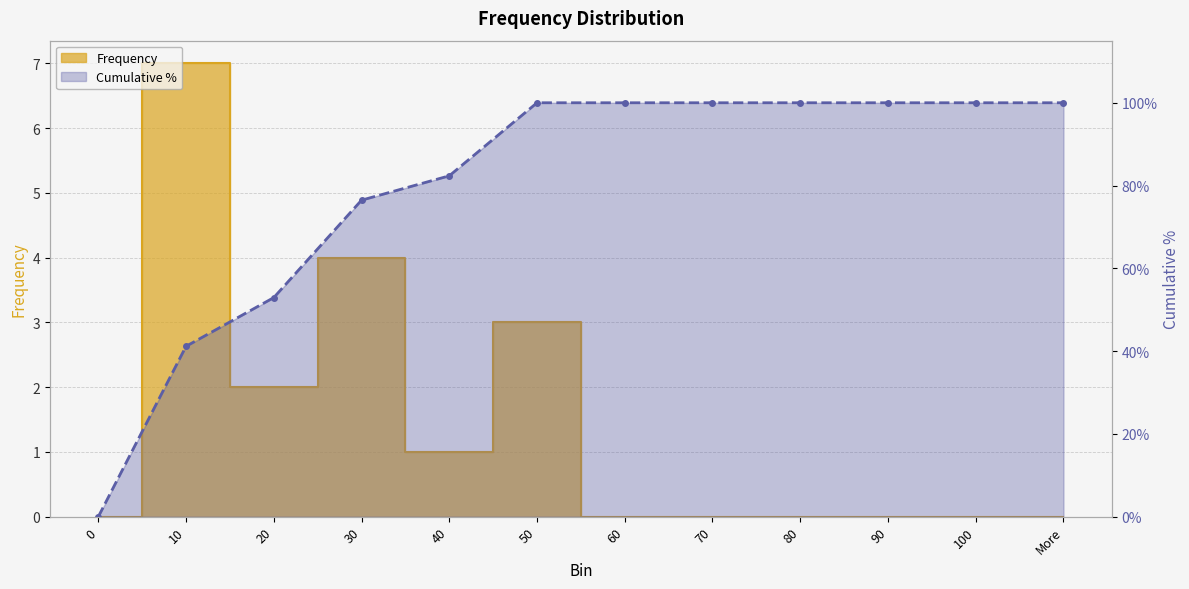

True or false: Frequency has a value of 1.2 at 30.

False